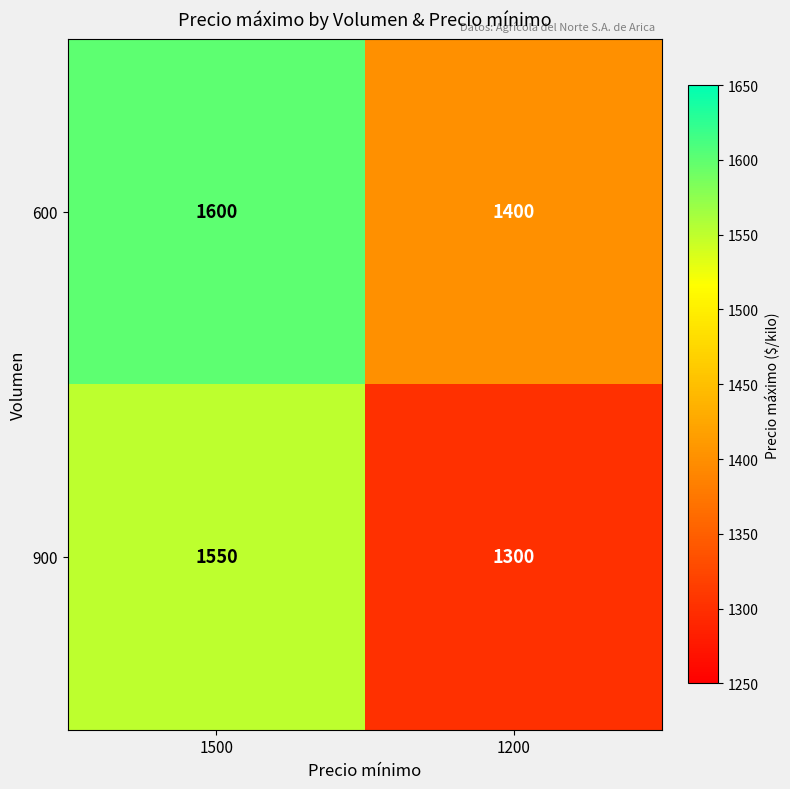

What is the average value of the 600 series?

1500